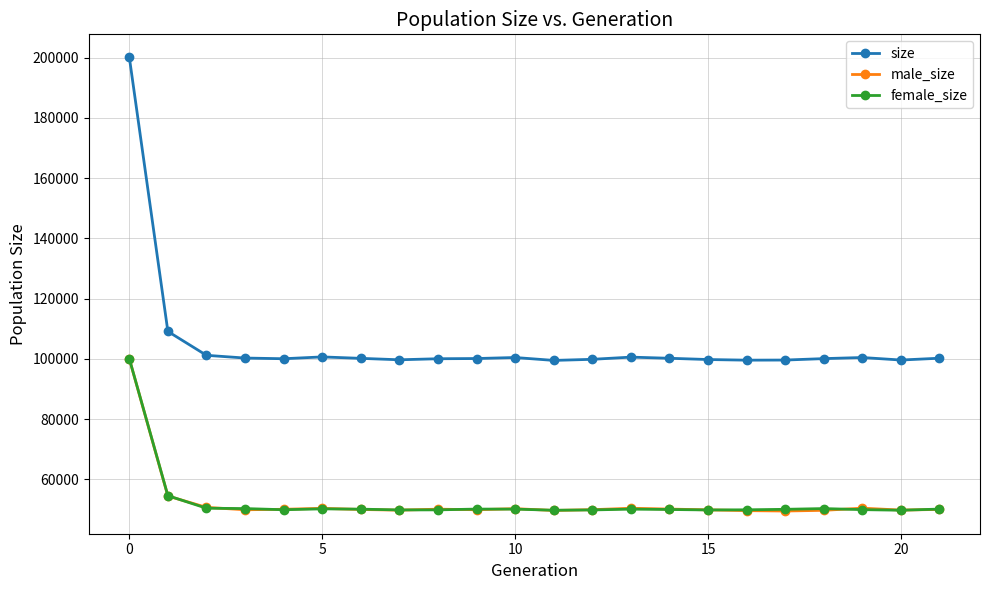

Is this an area chart (filled region under the line)?

No